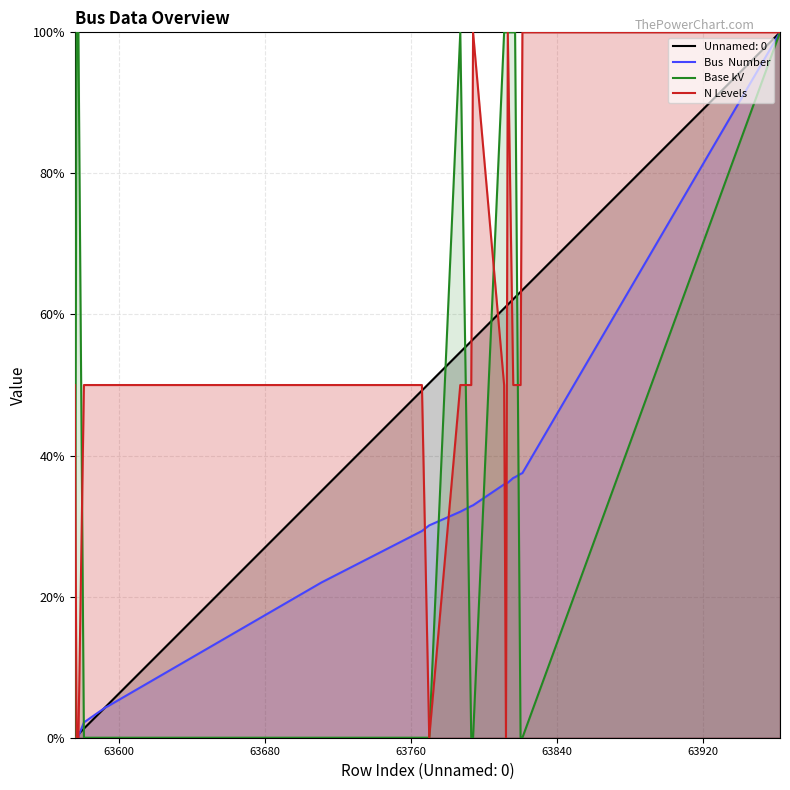

What is the value of the N Levels point at the 6th from the left?

0.5